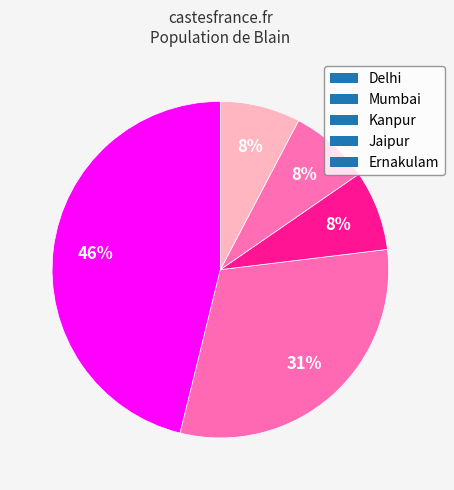

What percentage is NOT represented by Delhi?

53.8%